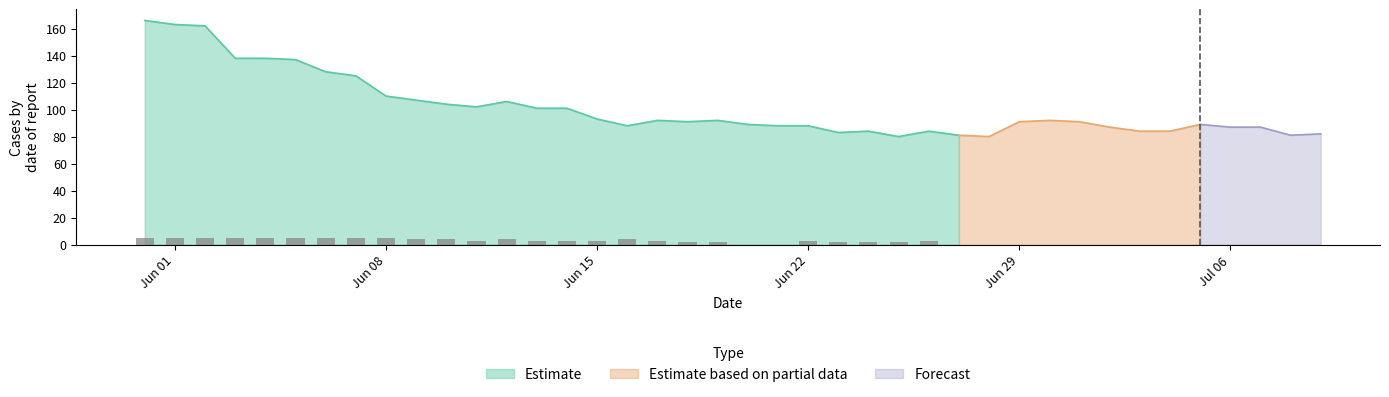

What is the lowest value of the Estimate series?

80